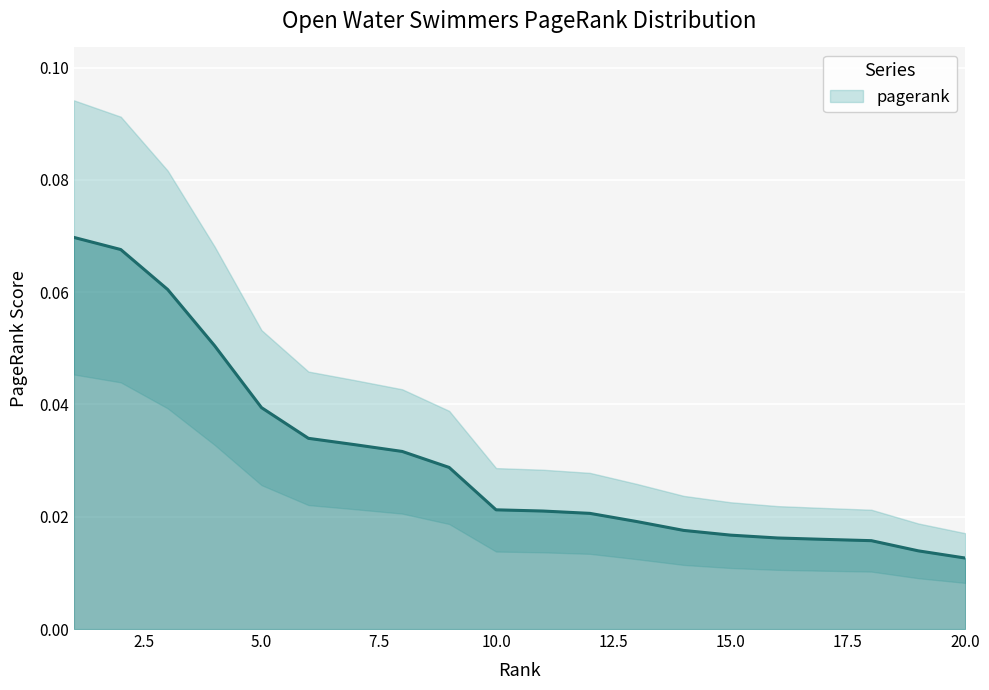

What is the sum of the values at 19 and 3?

0.1